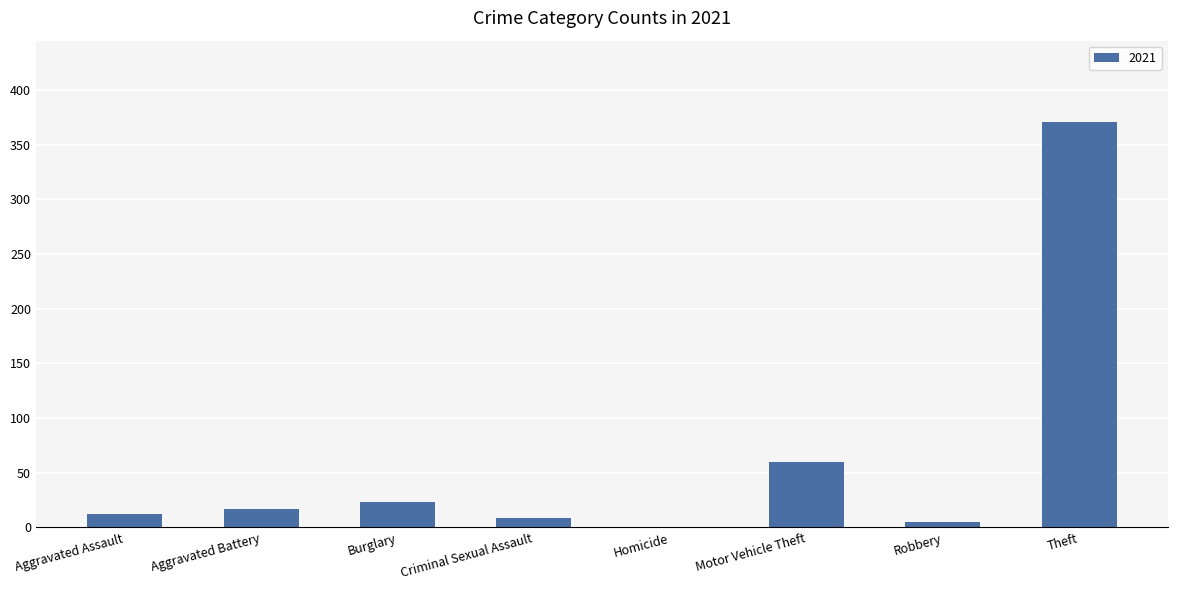

What is the change in value from Motor Vehicle Theft to Theft?

+311